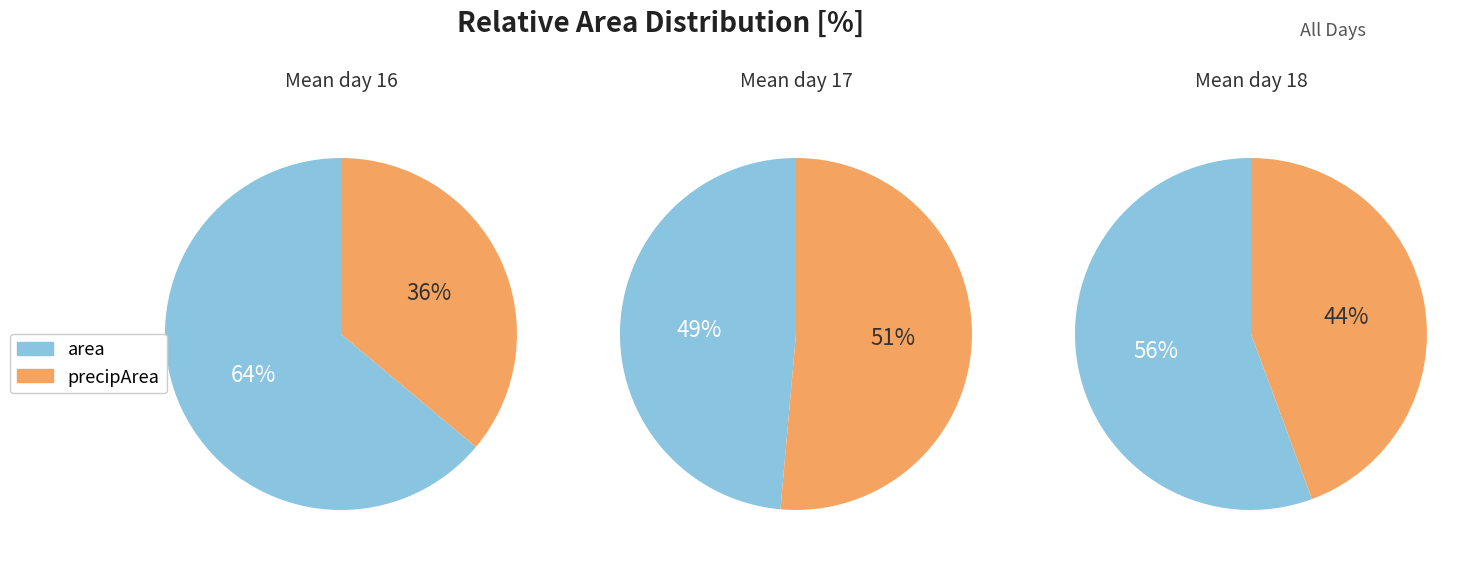

Which category accounts for the majority?

area